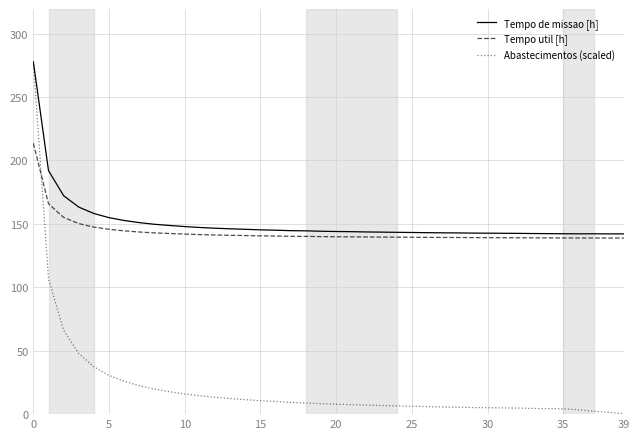

Does the chart display data point markers on the line(s)?

No